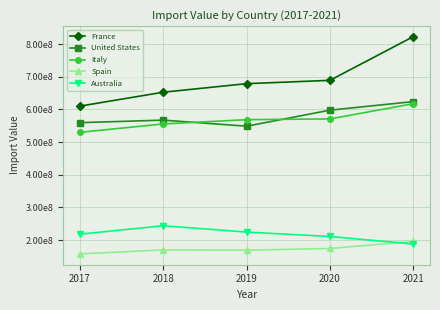

Which category has the lowest value across all series?

2017